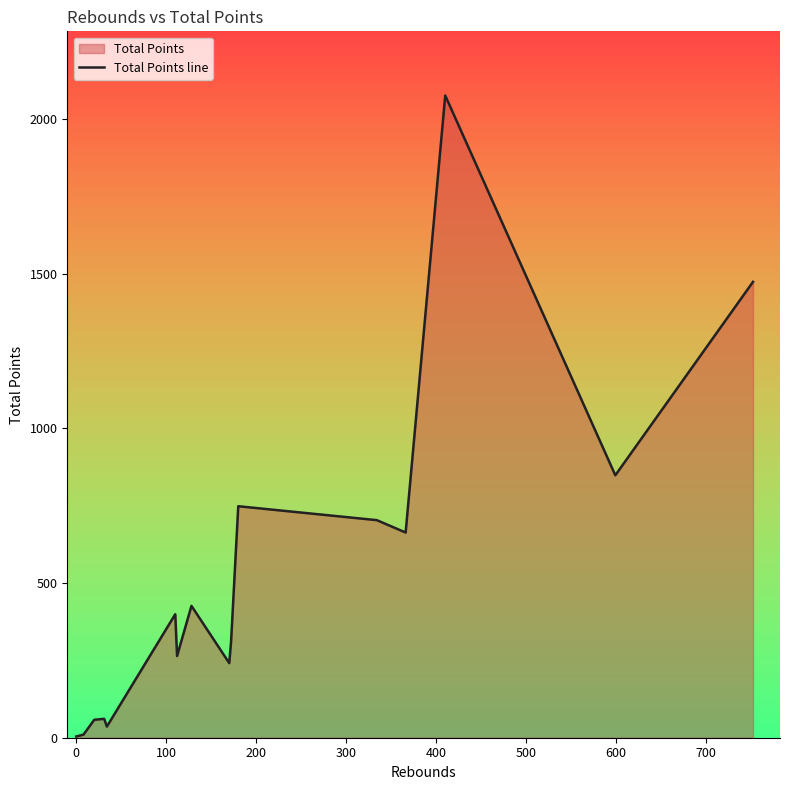

How many lines are shown in the chart?

1